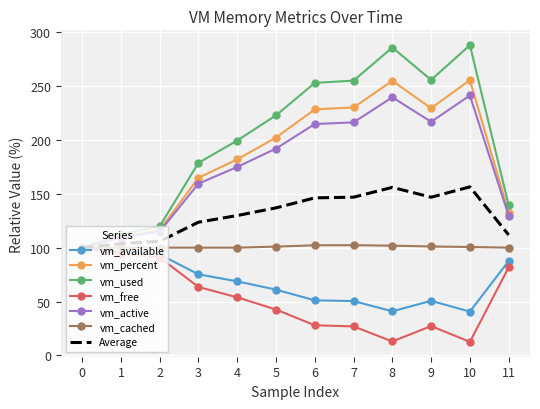

Is it true that vm_available equals 160.3 at 2?

False